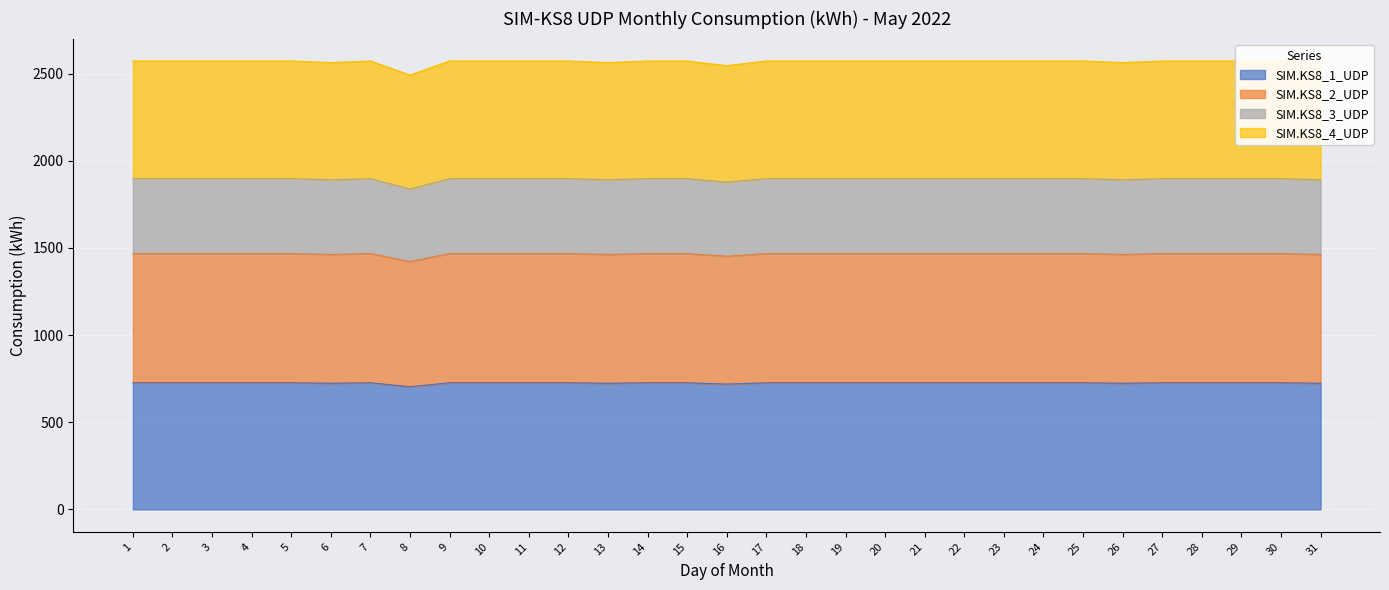

True or false: SIM.KS8_2_UDP has a value of 757.4 at 15.

False